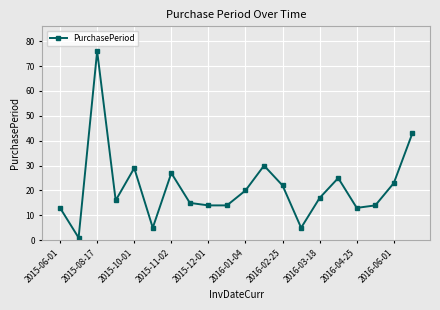

True or false: there are more than 0 points higher than both neighbors.

True